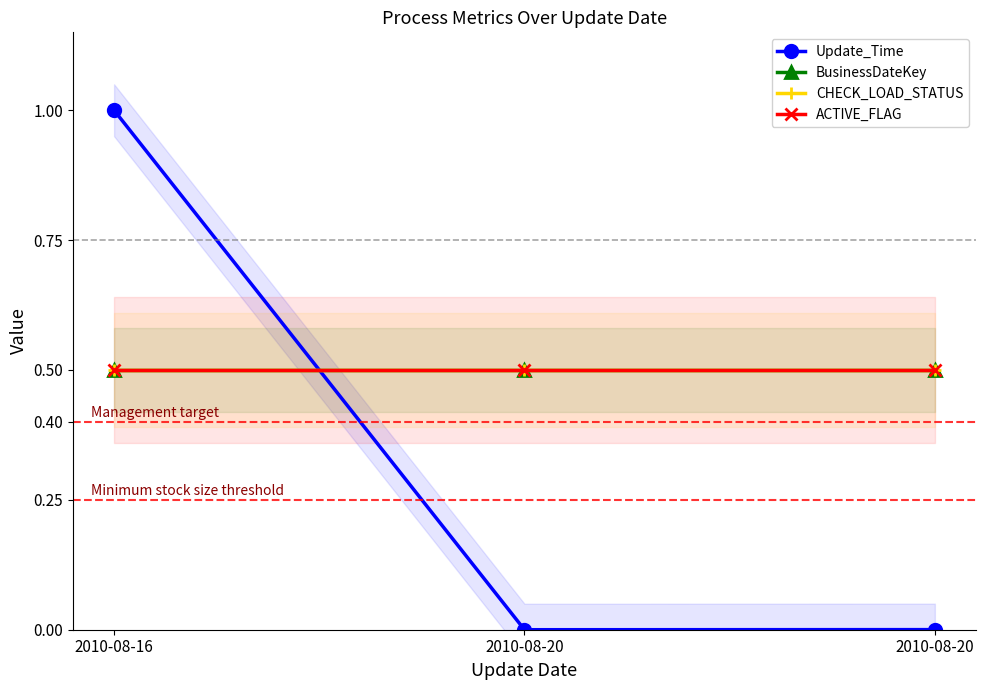

Which category has the highest value in the CHECK_LOAD_STATUS series?

2010-08-16